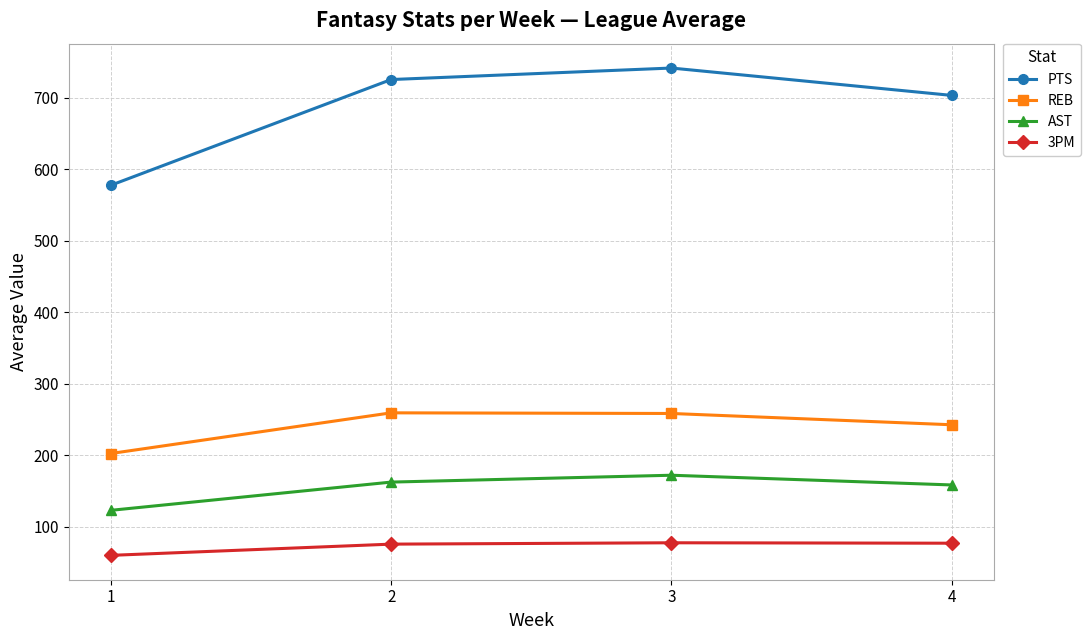

Which series has the largest total across all categories?

PTS